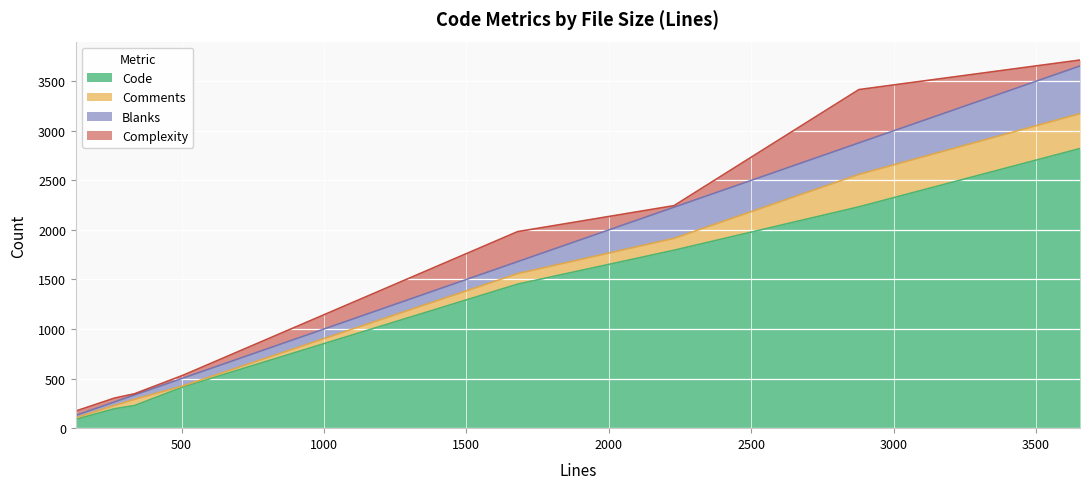

What is the minimum value for Code?

89